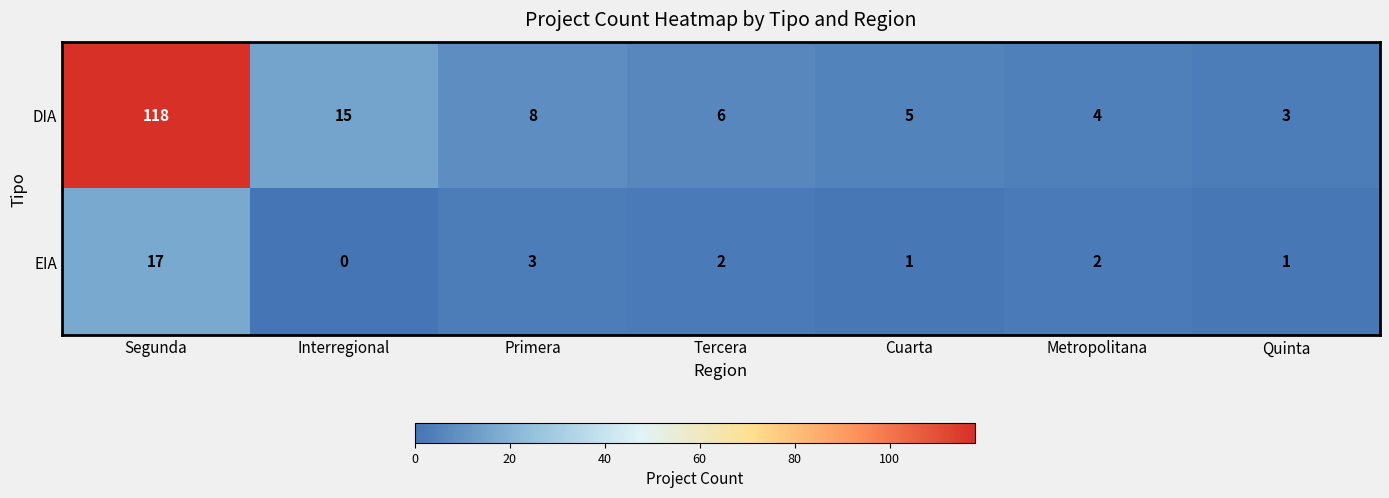

What is the difference between the maximum and second lowest values in the DIA series?

114